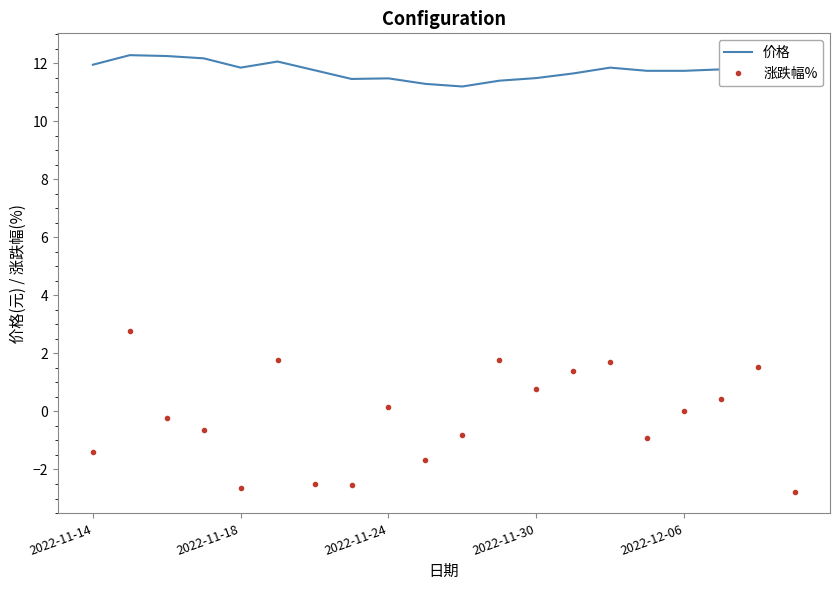

Which series has the largest total across all categories?

价格